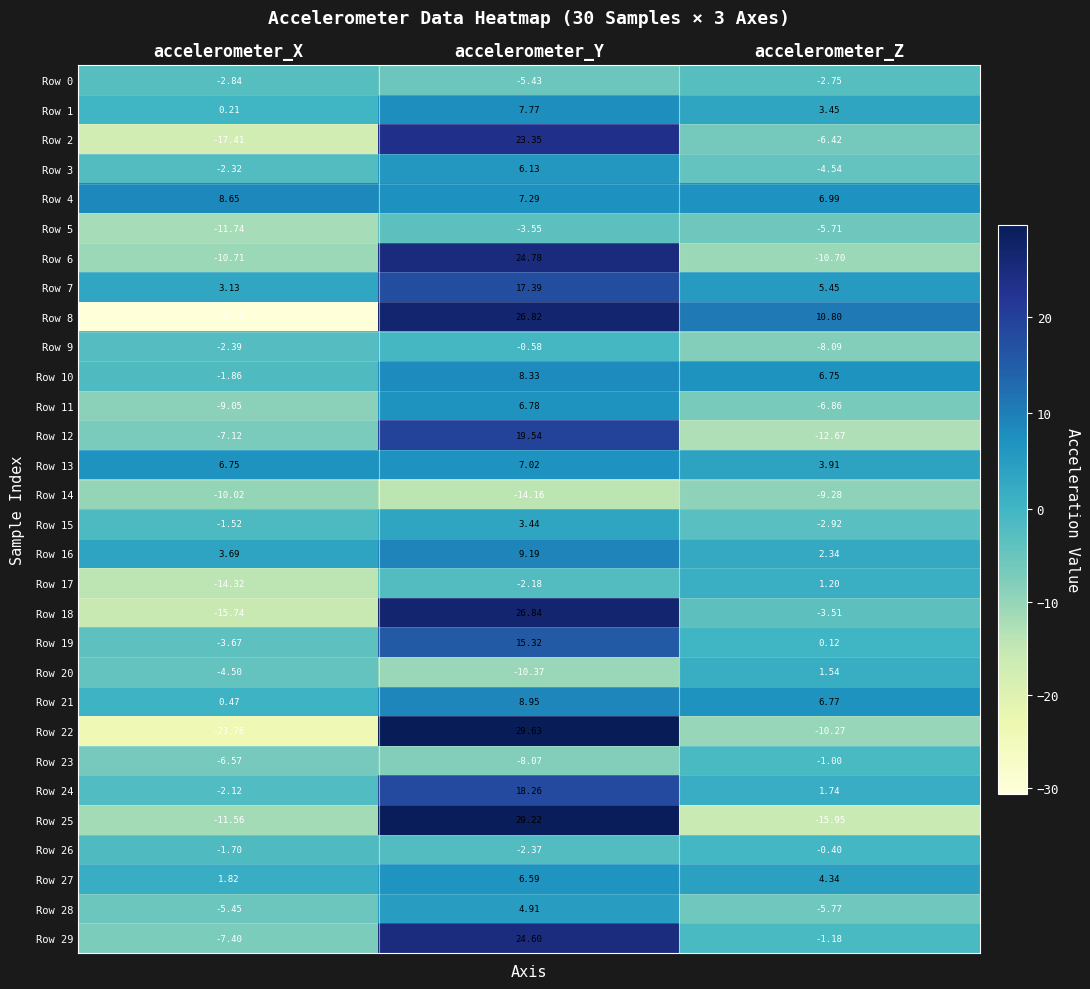

Which category has the highest value across all series?

accelerometer_Y